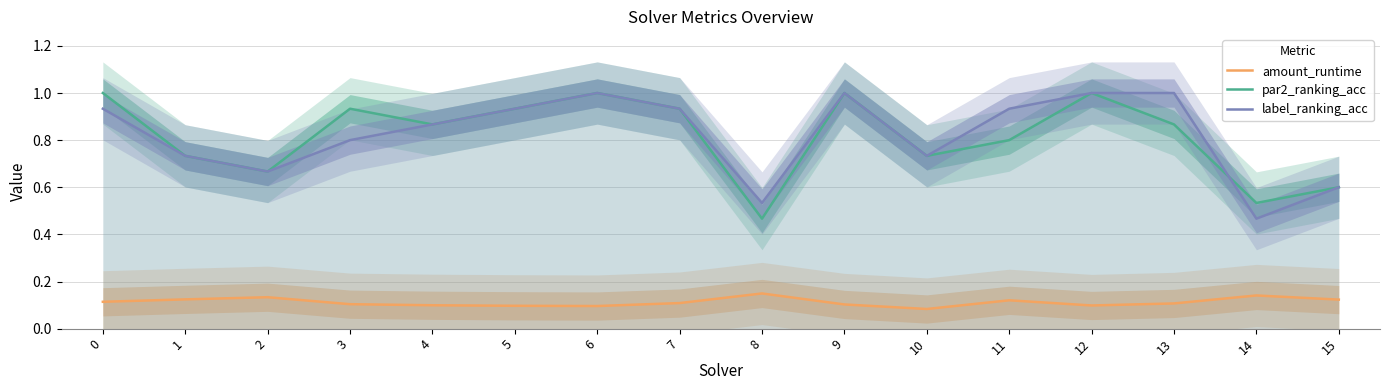

What is the sum of all amount_runtime values?

1.8